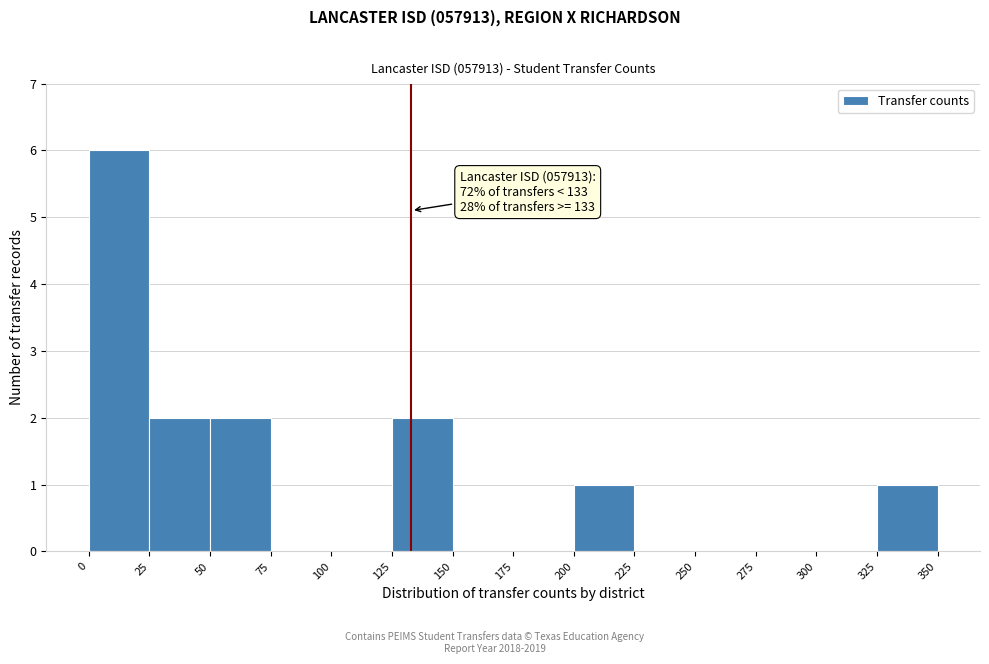

Over which range of the x-axis is the bar tallest?

0 to 25